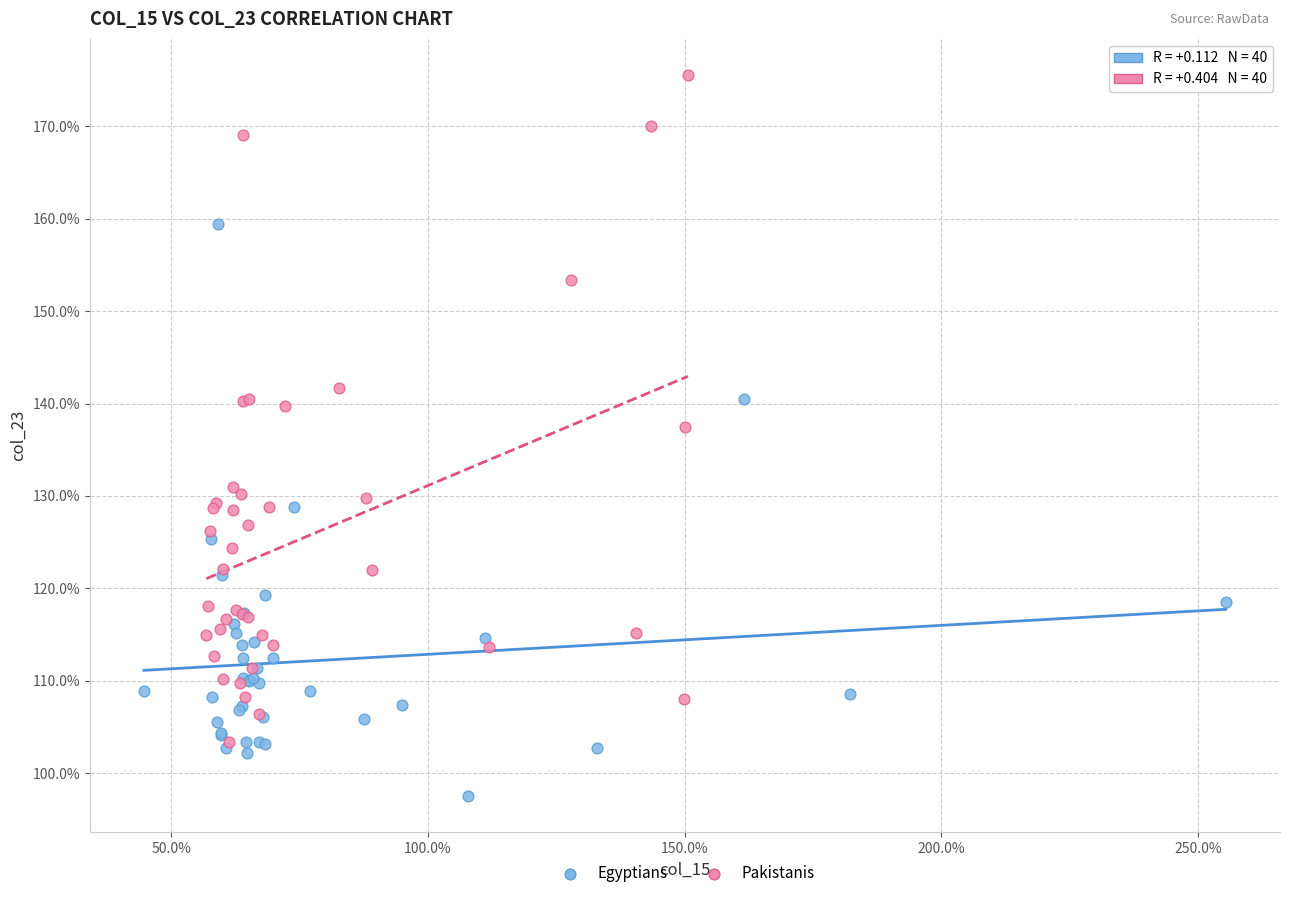

What are all the series names shown in the legend?

Egyptians, Pakistanis